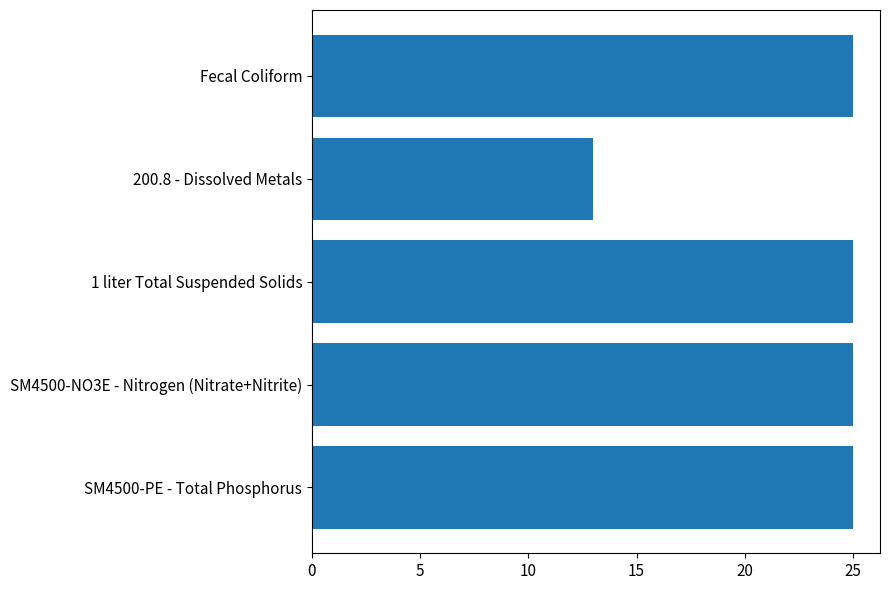

Reading top to bottom, what are all the values shown in this chart?

25	13	25	25	25